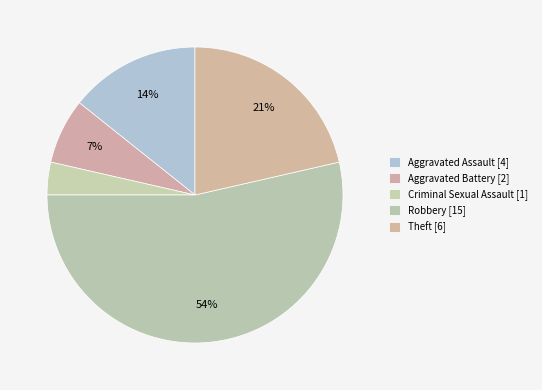

How many segments does this pie chart have?

5